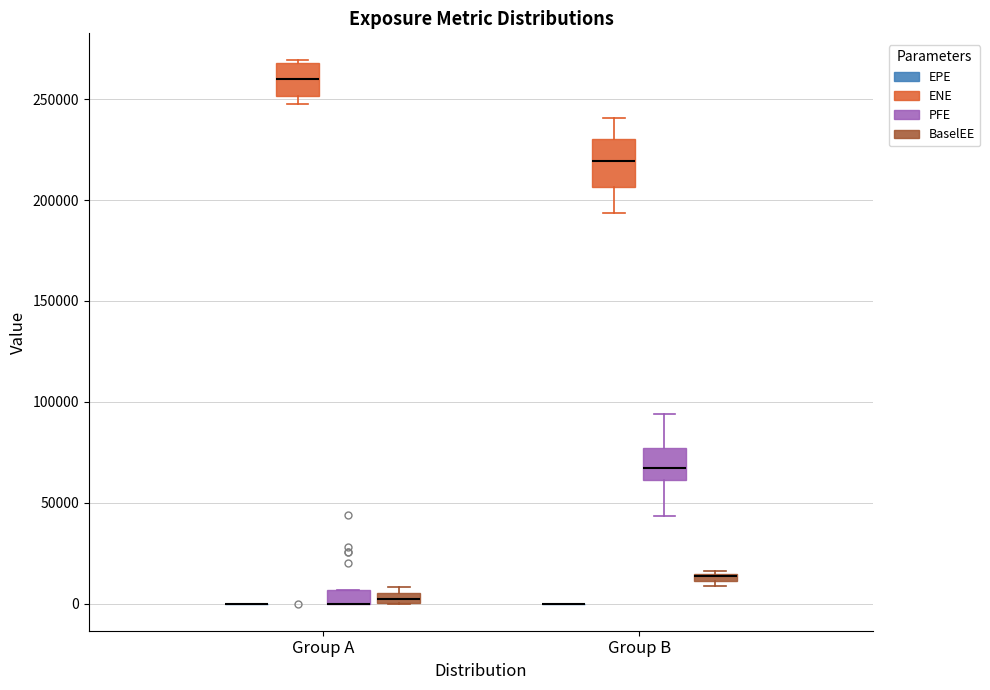

Which box is the tallest, from its lower edge to its upper edge?

Group B (ENE)